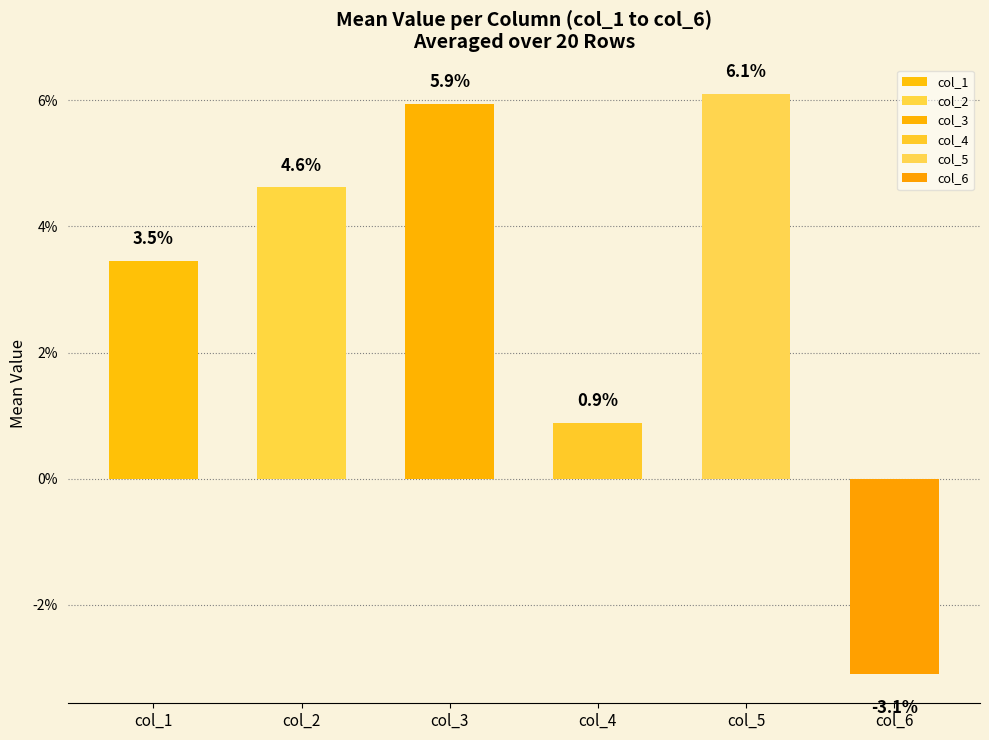

Which series has the largest total across all categories?

col_5